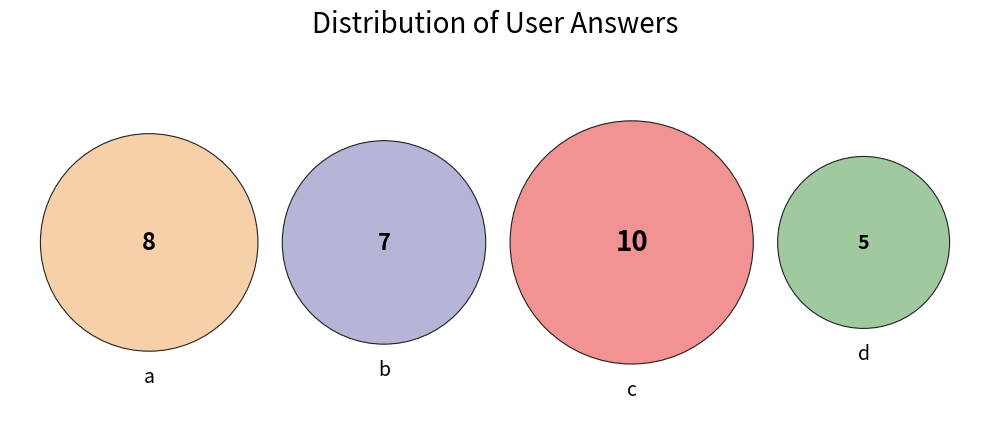

To the nearest percent, what is the difference between the a and b slice percentages?

3%